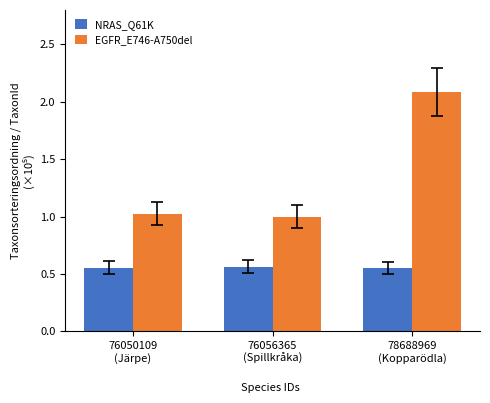

The value of NRAS_Q61K at 76056365
(Spillkråka) is 0.2. True or false?

False